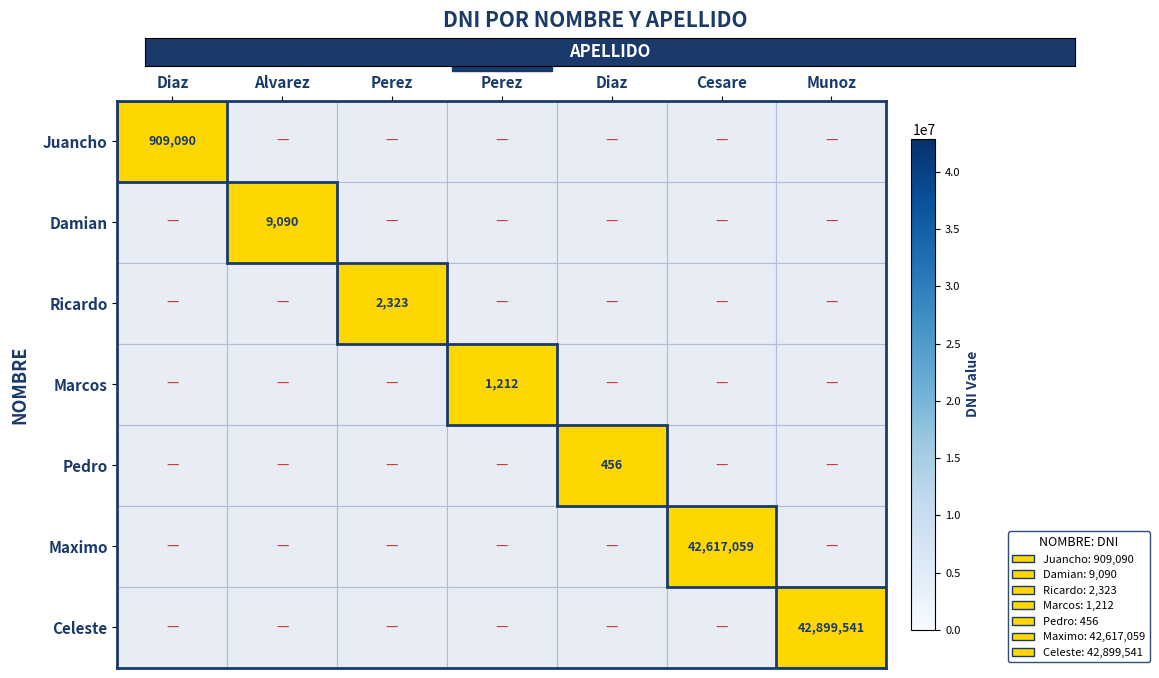

Count the number of data series in this chart.

7